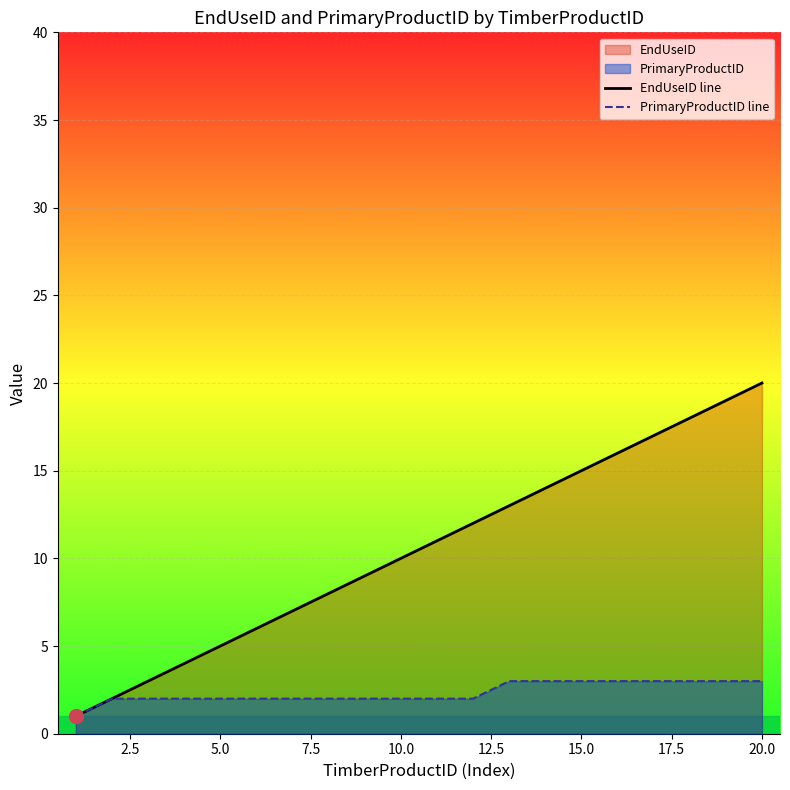

How many categories are shown in the chart?

20